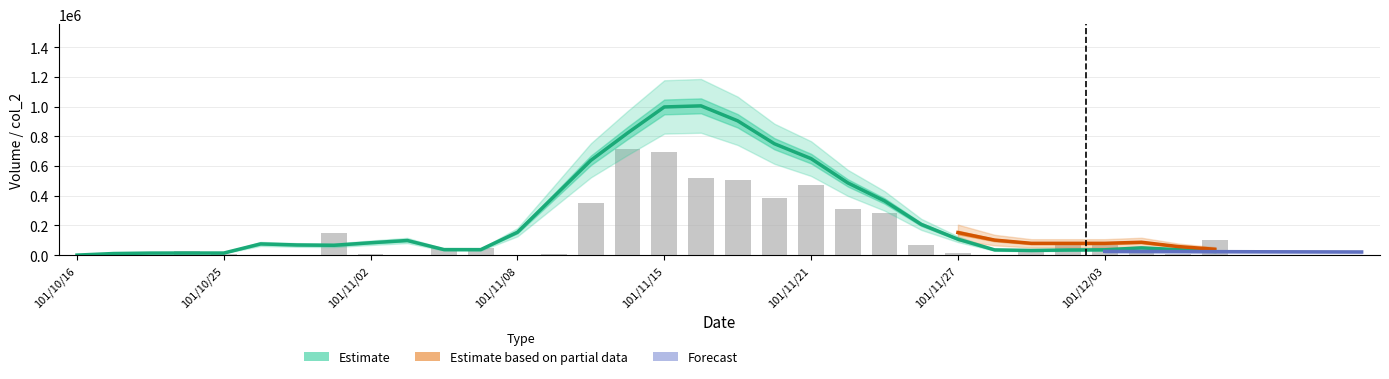

How many data points does each series have?

32